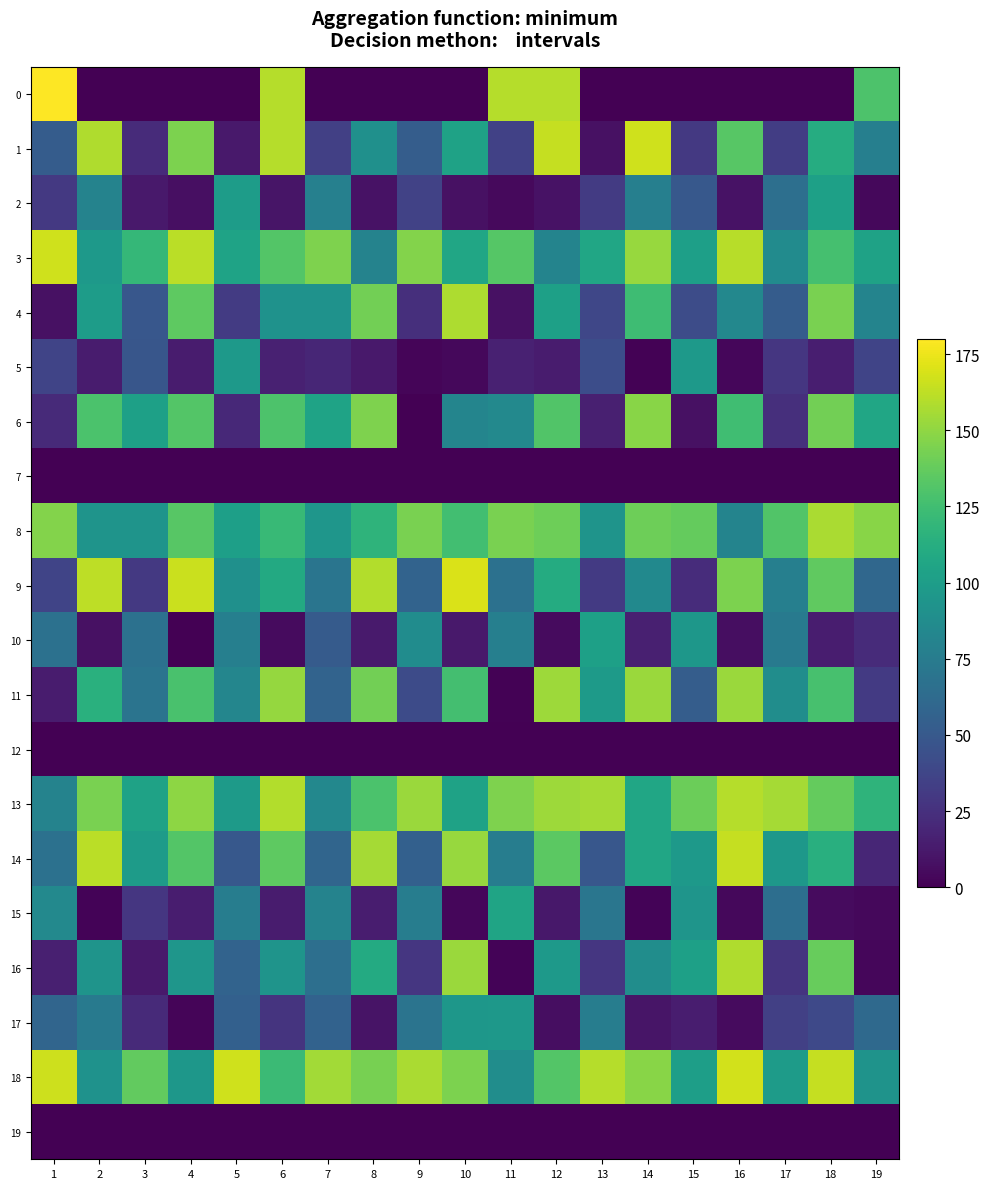

Is the value of 13 at 6 greater than the value of 1 at 12?

No